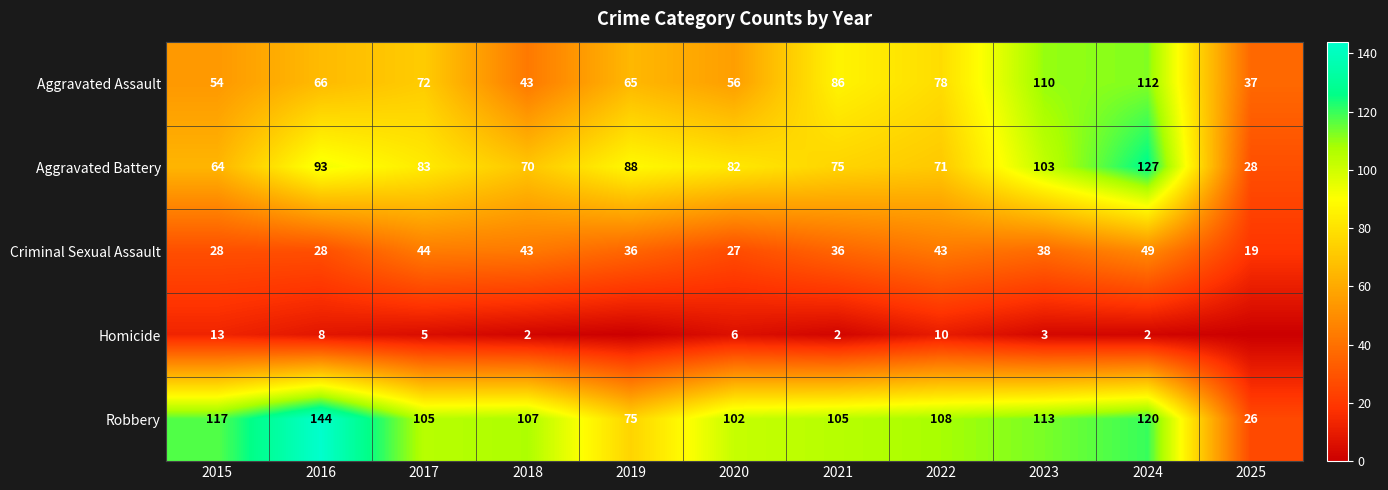

How many values in the Aggravated Assault series are below 66?

5